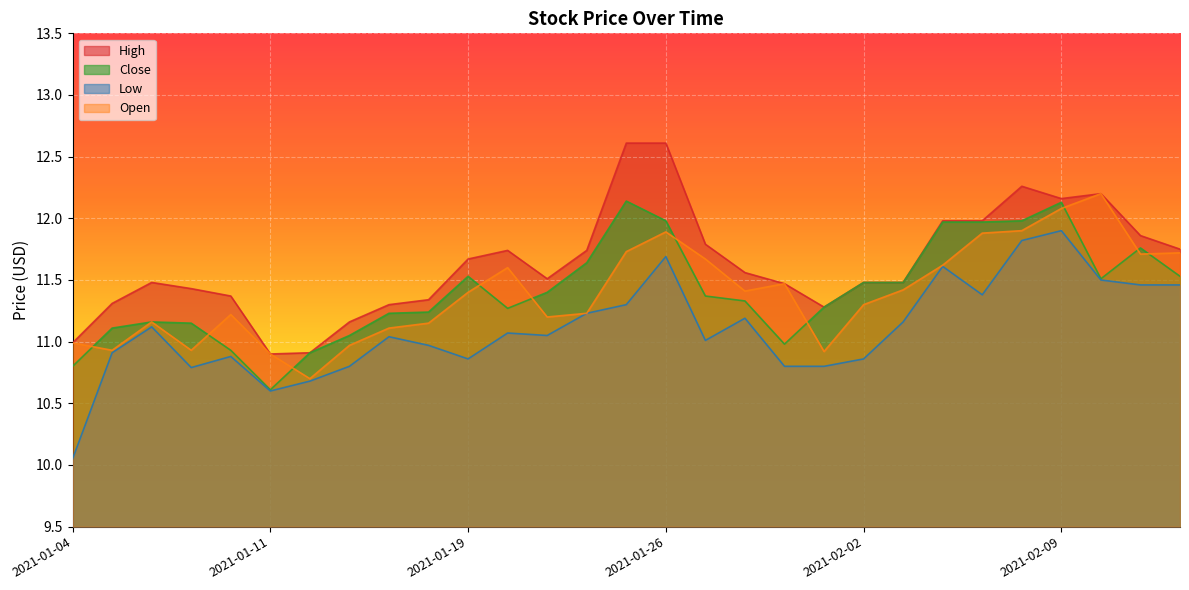

Between 2021-01-13 and 2021-01-06, which is larger?

2021-01-06